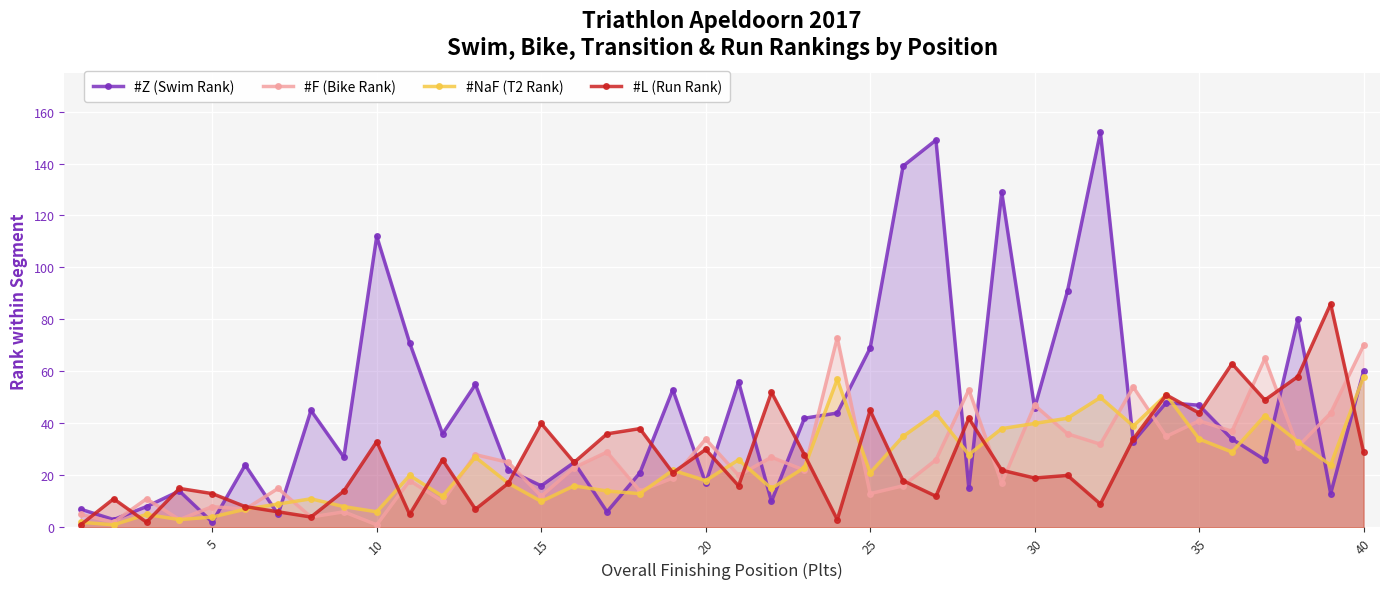

What is the total value across all series at 30?

152